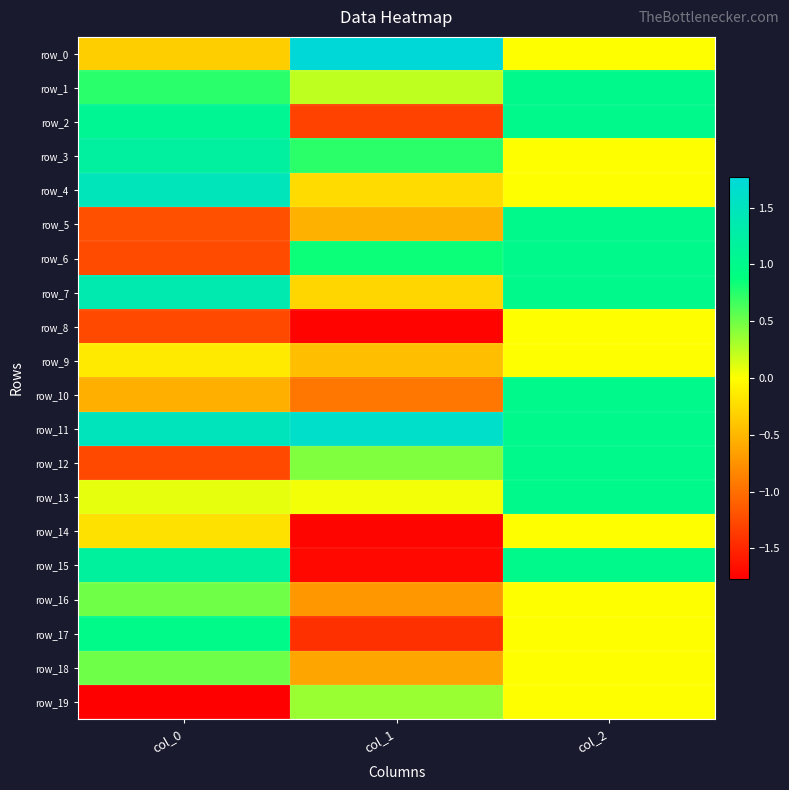

Which has a higher value, col_1 or col_0?

col_1